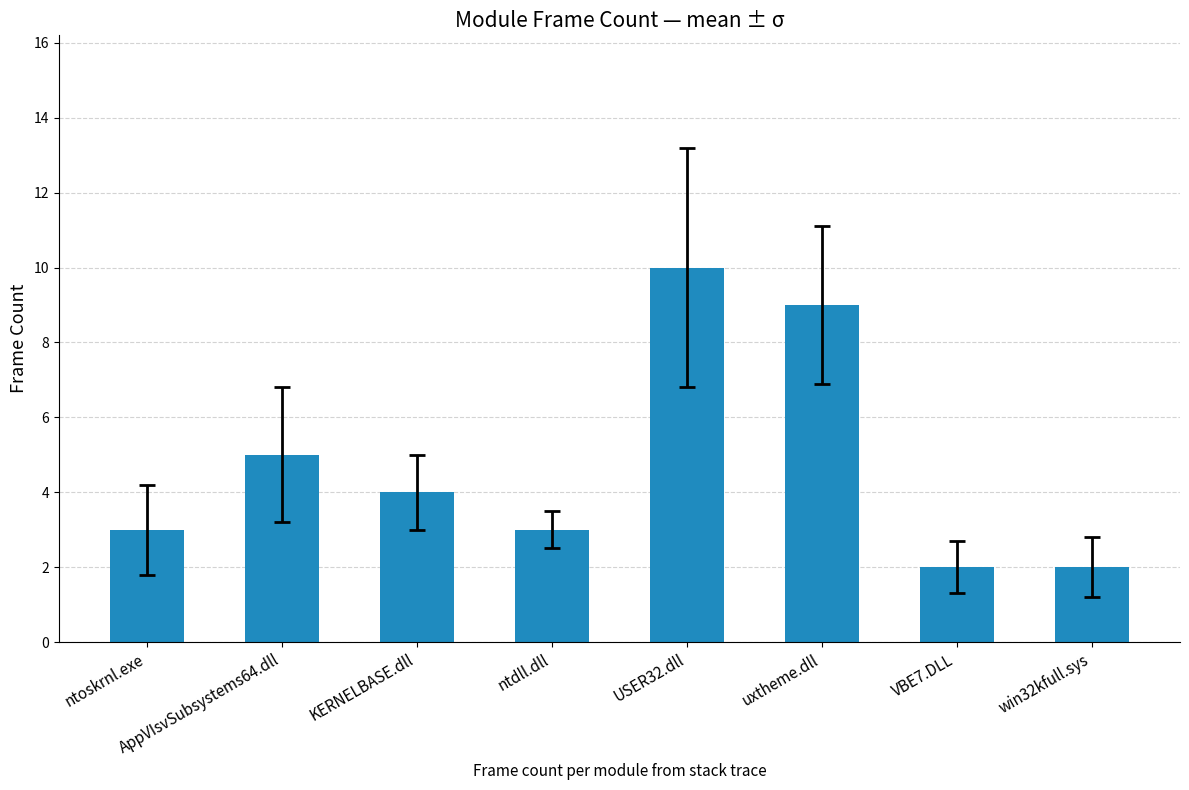

Between USER32.dll and VBE7.DLL, which is larger?

USER32.dll